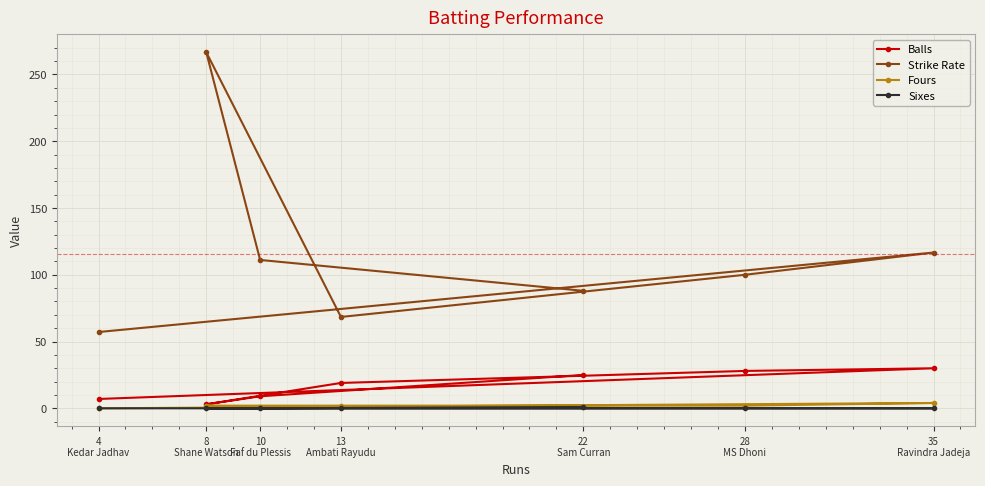

Between 35
Ravindra Jadeja and 13
Ambati Rayudu, which is larger?

35
Ravindra Jadeja